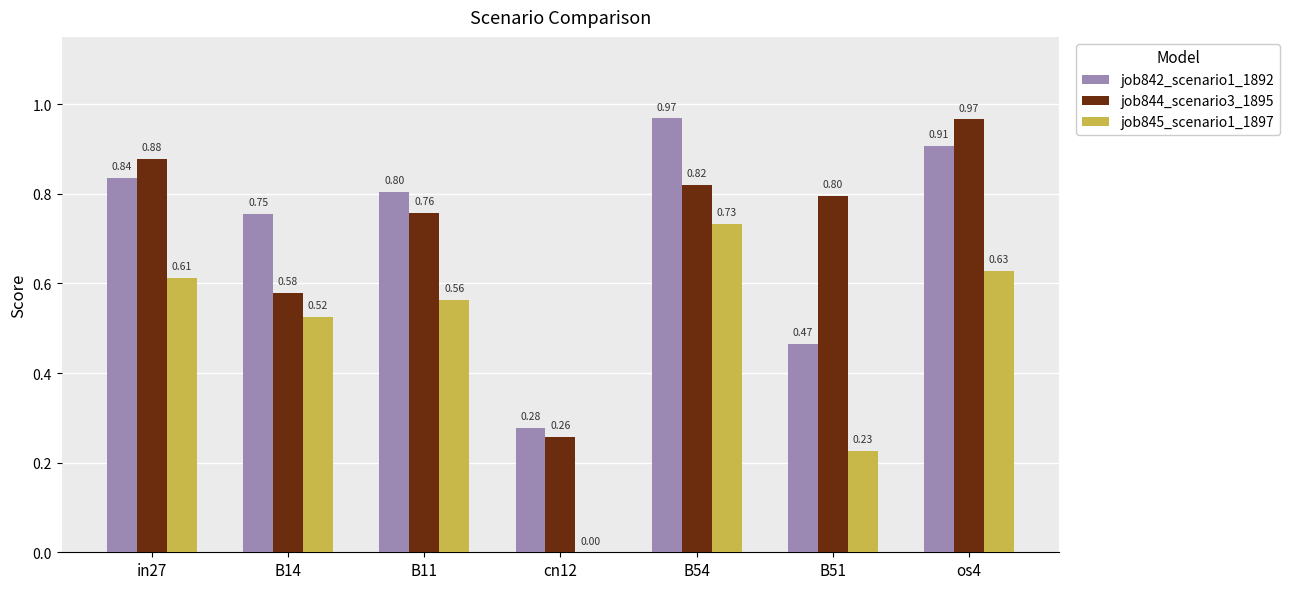

Between B14 and B54, which series saw the biggest shift?

job844_scenario3_1895